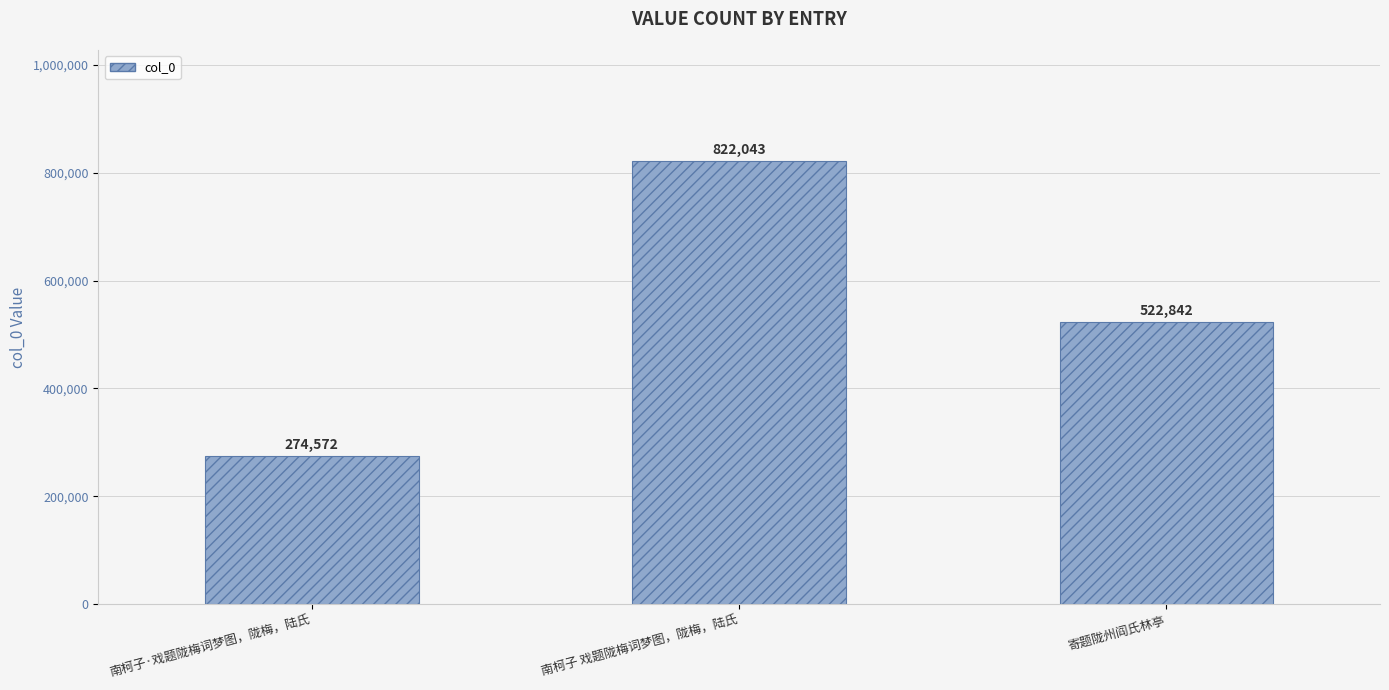

Where does the data first go above 522842?

南柯子 戏题陇梅词梦图，陇梅，陆氏